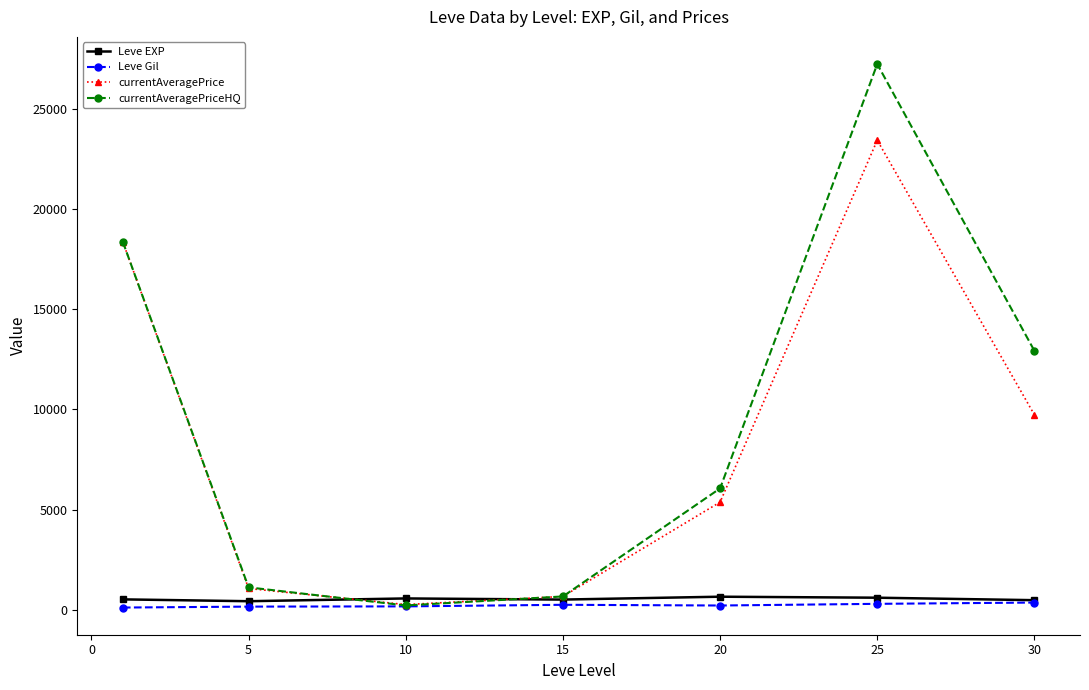

What is the minimum value for currentAveragePriceHQ?

216.7